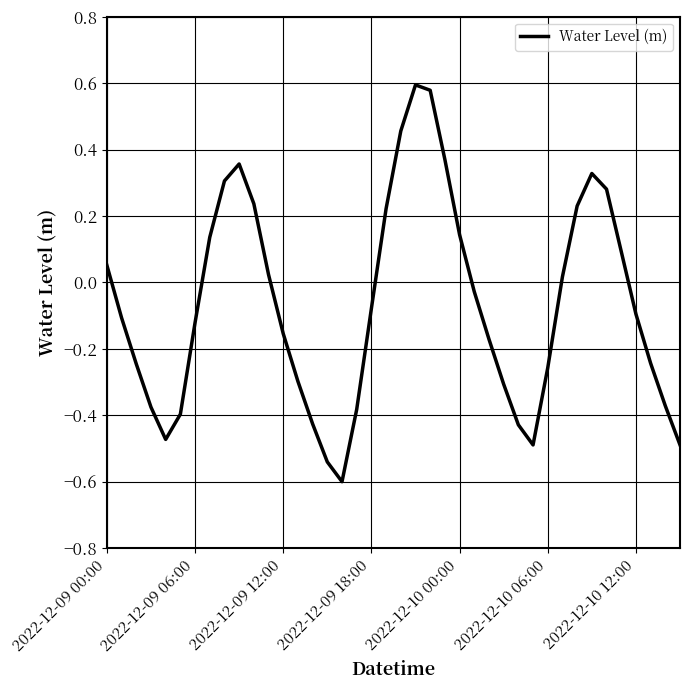

What is the difference between the maximum and minimum values?

1.2